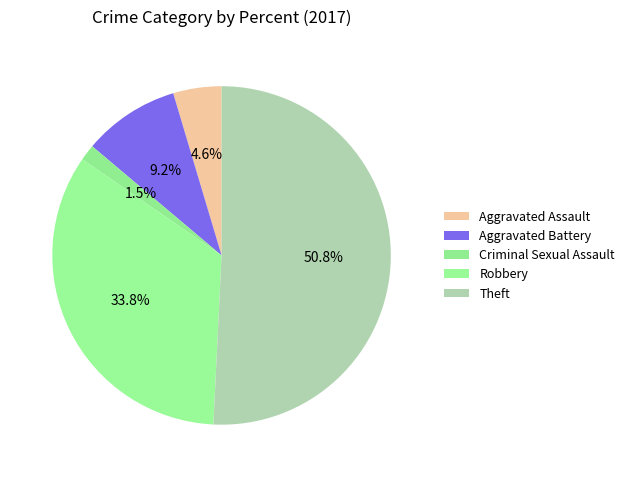

How much of the chart is everything except Criminal Sexual Assault?

98.5%